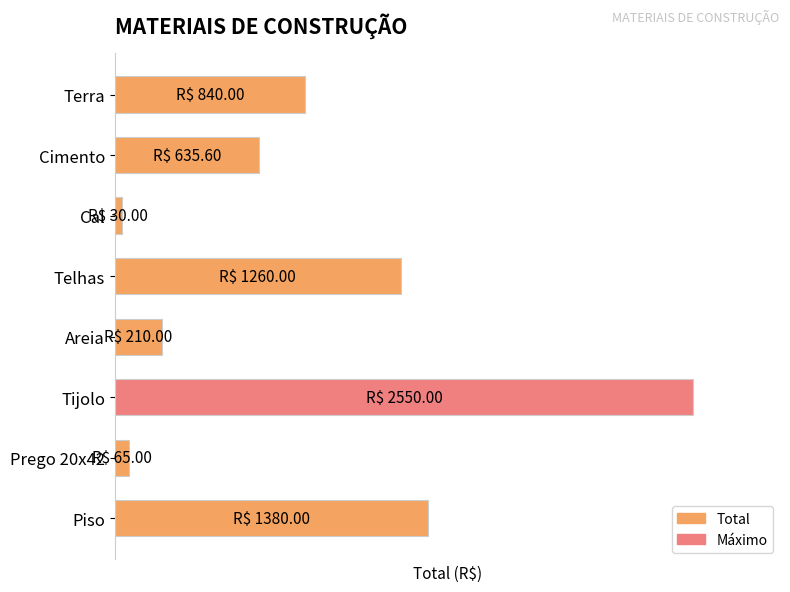

At which label does the data first exceed 840?

Telhas